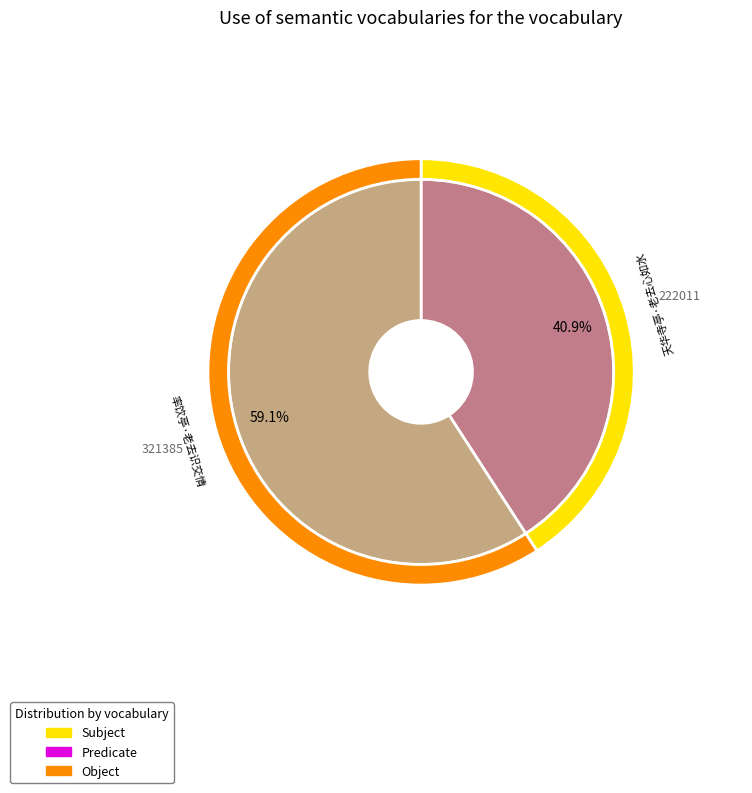

What portion of the pie excludes 率饮亭·老去识交情?

40.9%